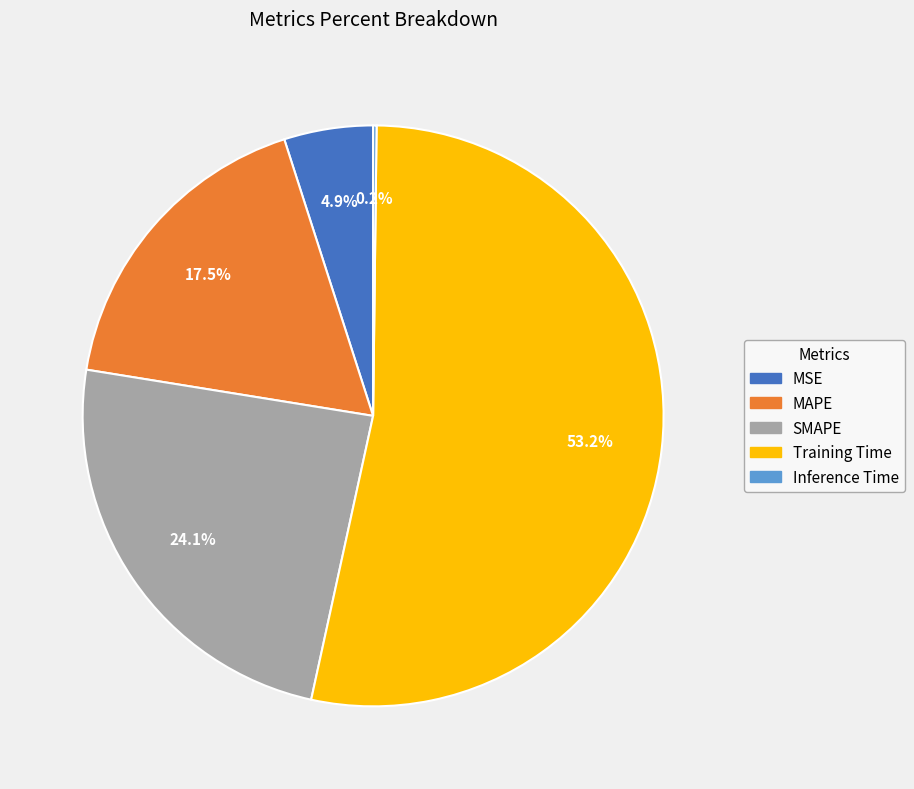

What is the majority slice?

Training Time